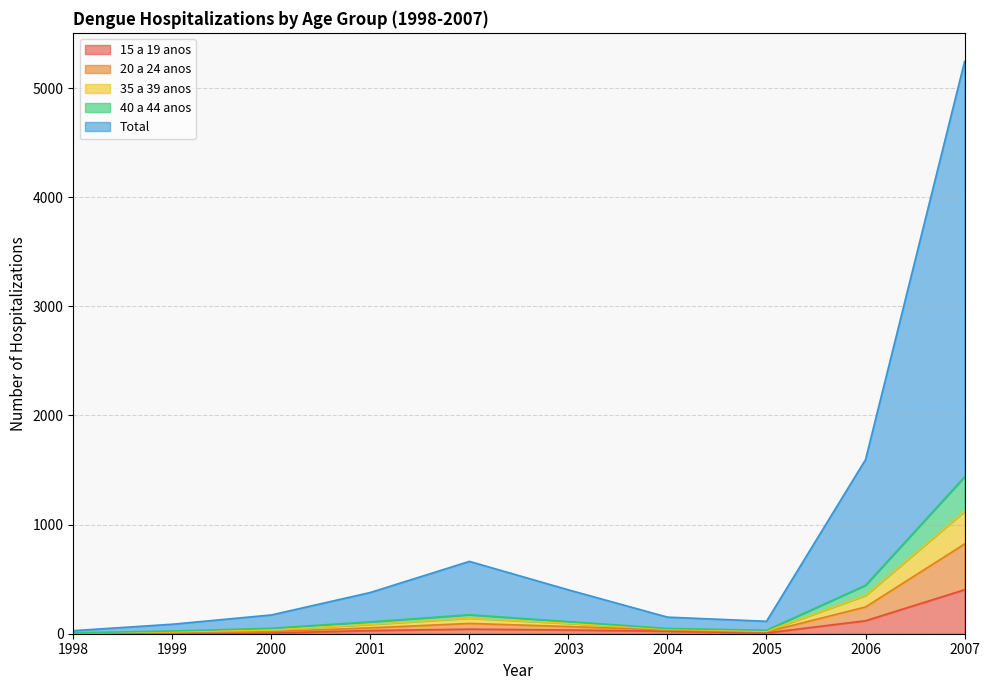

Where is 40 a 44 anos nearest to the value 722?

2006